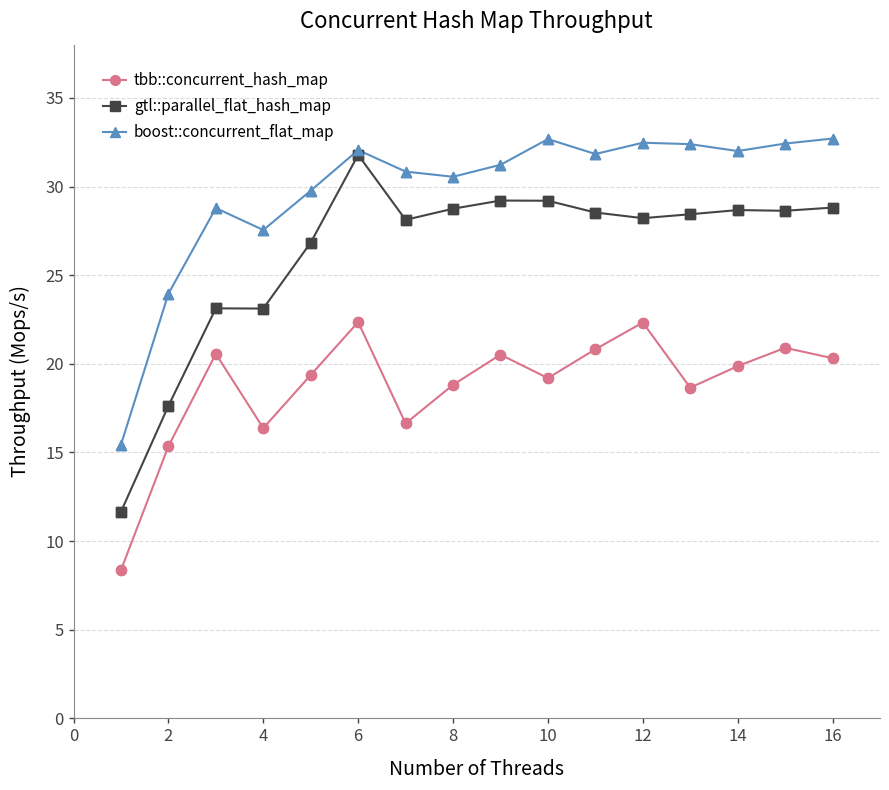

Which series has the widest spread of values?

gtl::parallel_flat_hash_map